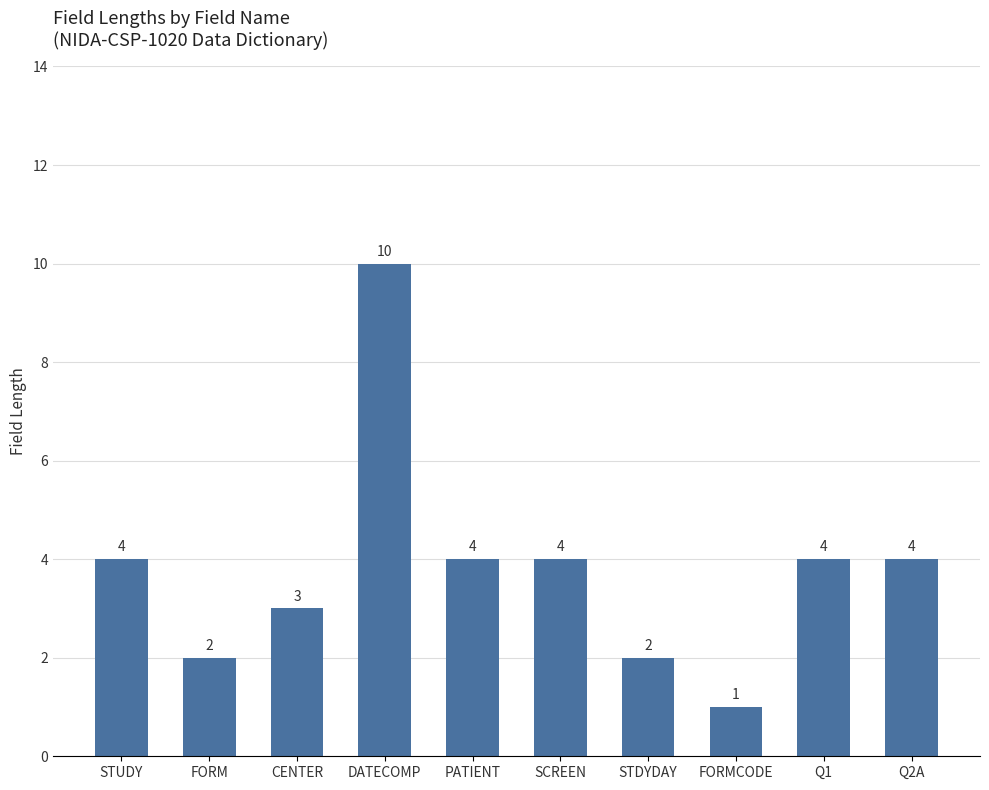

What is the greatest value displayed?

10